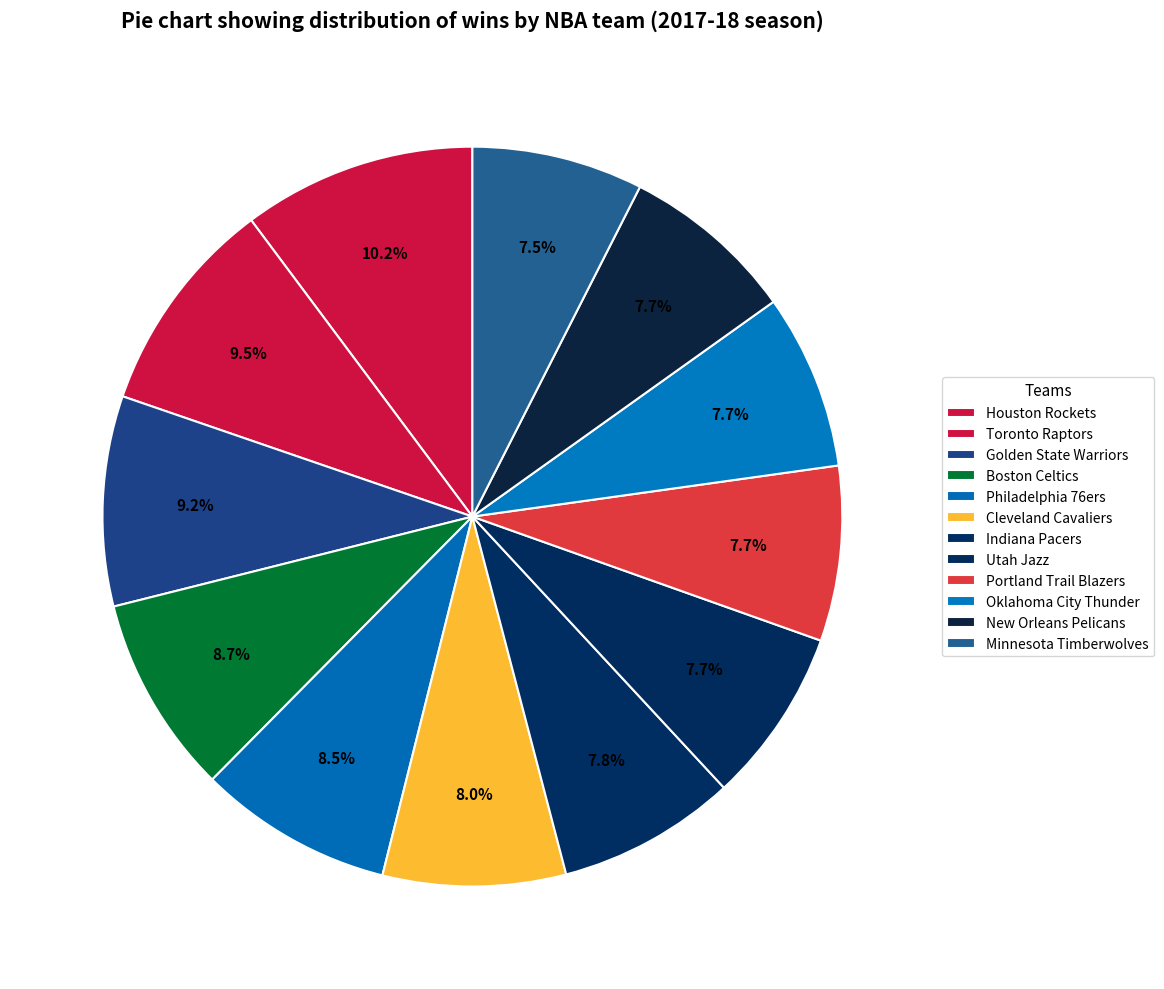

Count the number of slices in the pie.

12